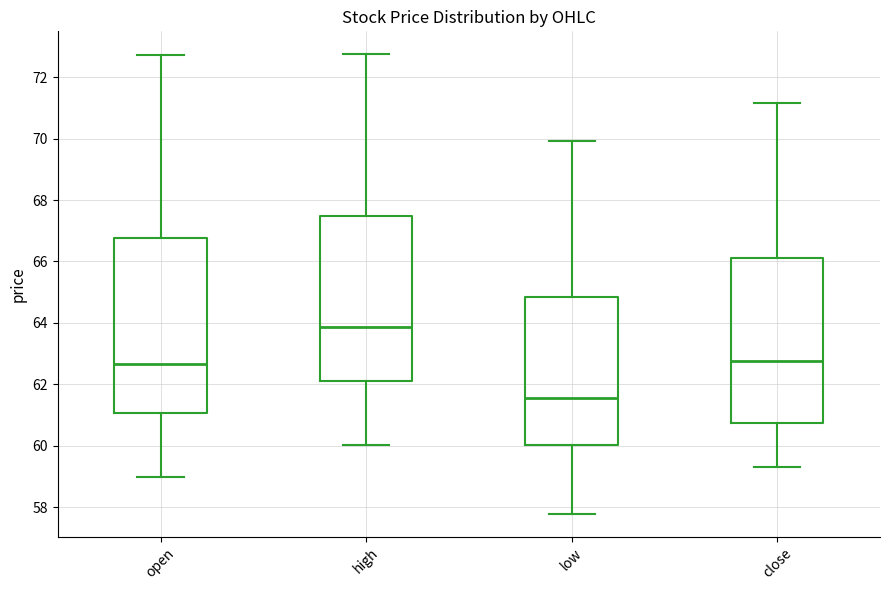

Which box is the tallest, from its lower edge to its upper edge?

open